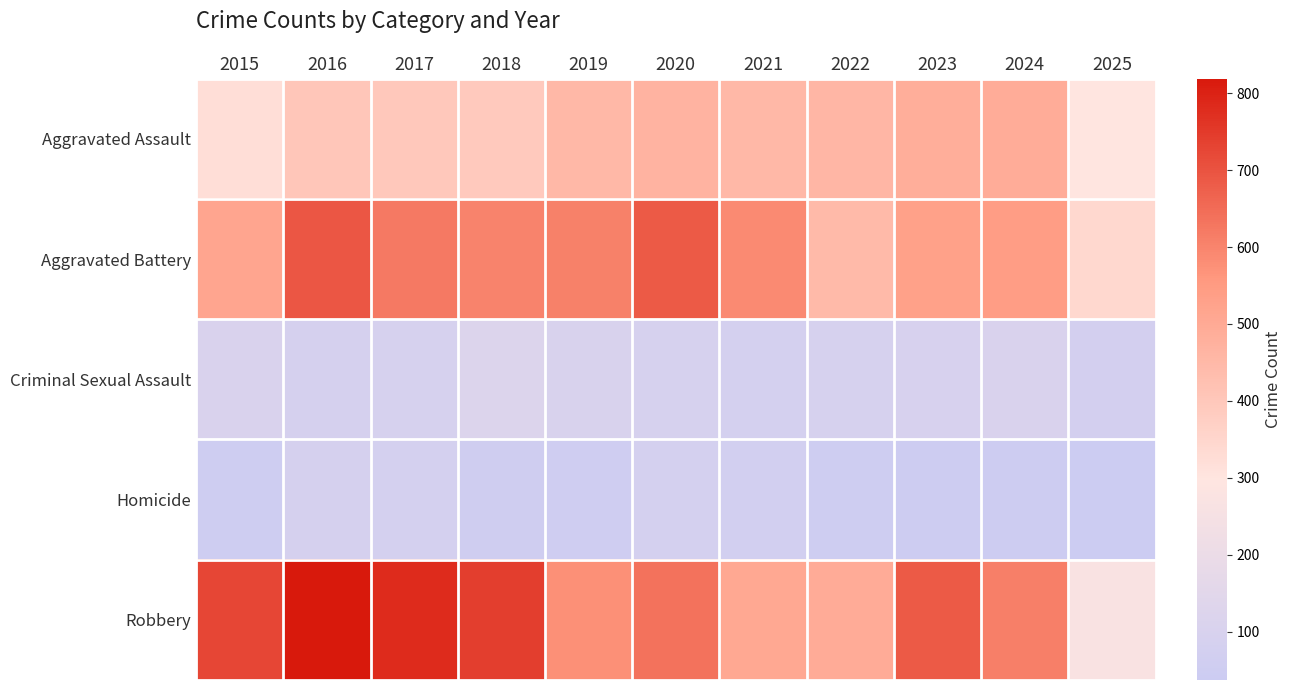

How many series are shown in this chart?

5